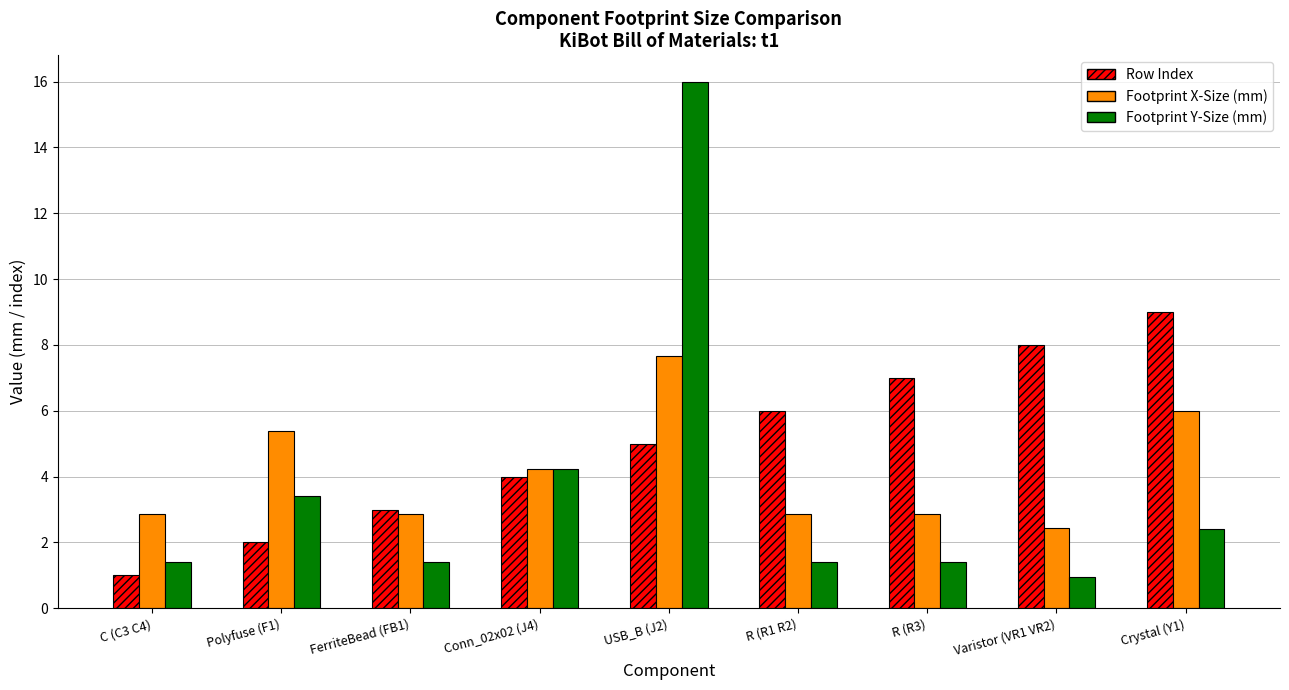

What position from the right is R (R3)?

3